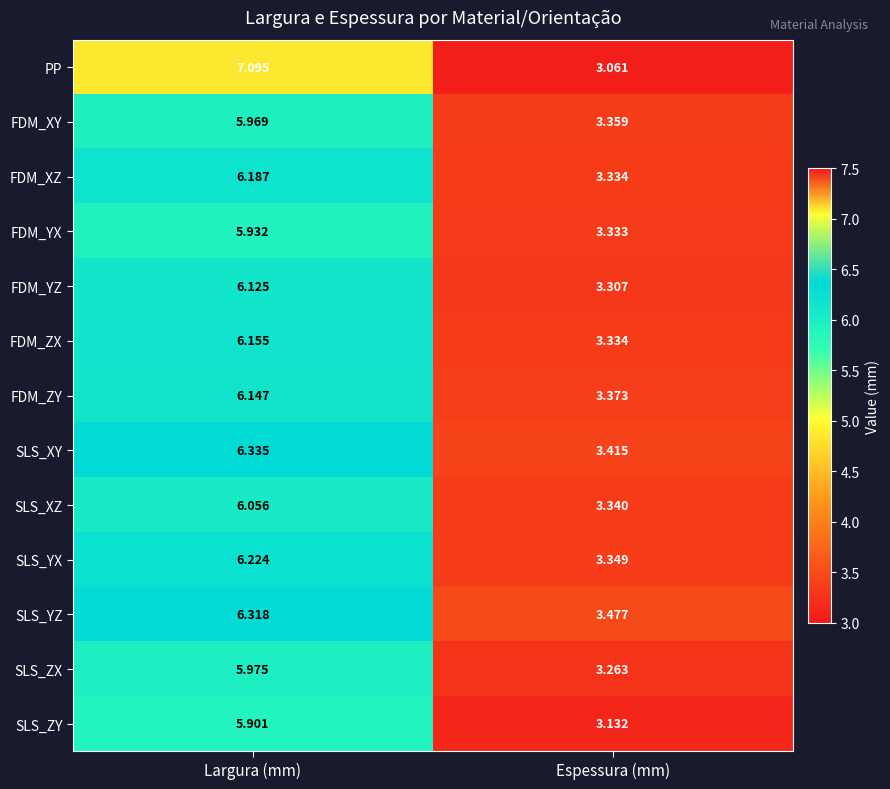

Which series has the widest spread of values?

PP